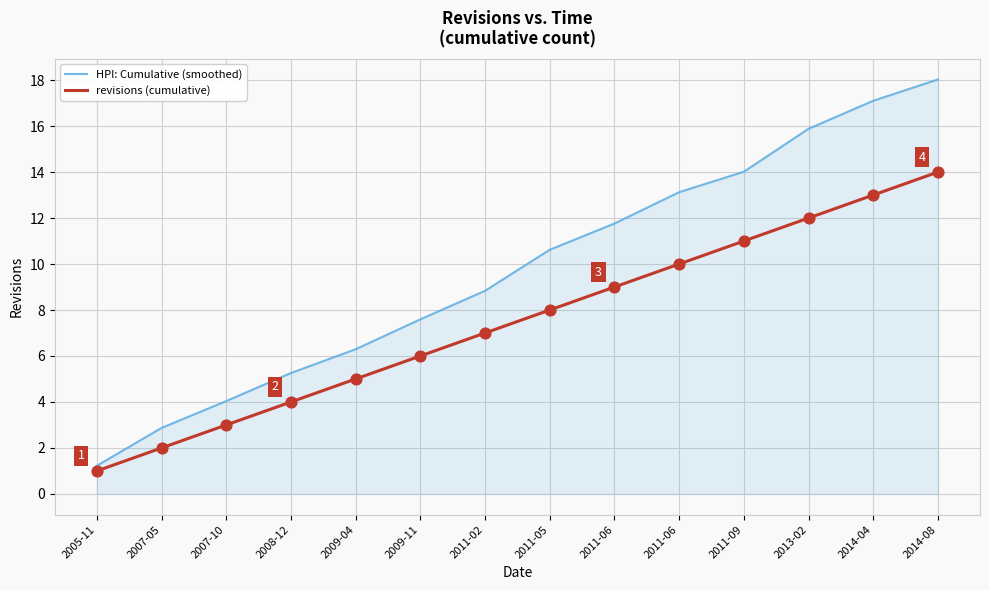

At how many categories does at least one series exceed 11?

6